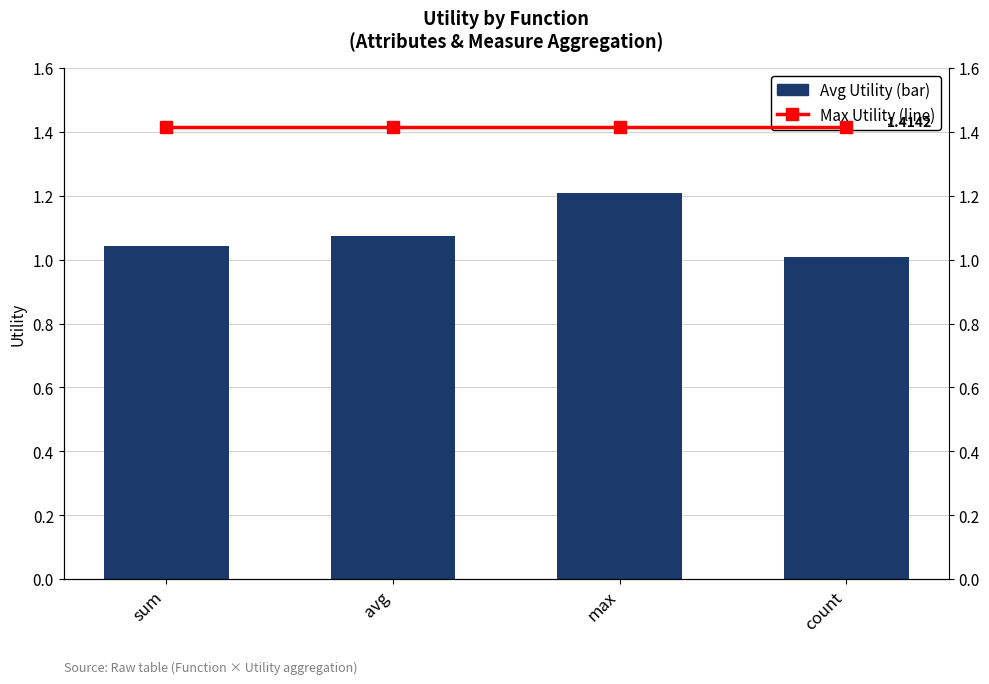

What is the difference between the maximum and minimum values in the Avg Utility (bar) series?

0.2